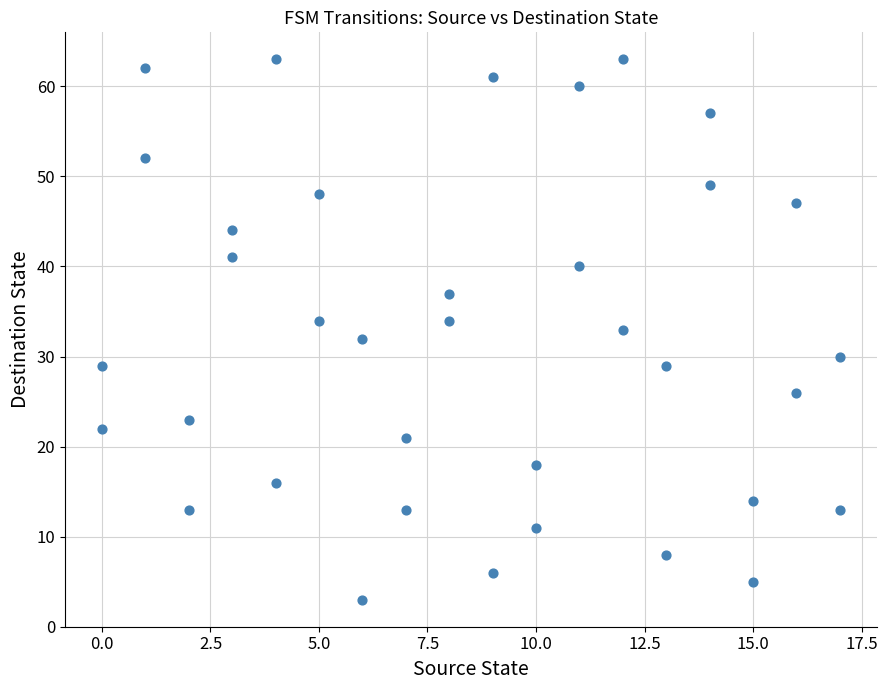

What is the range of Y values (max minus min)?

60